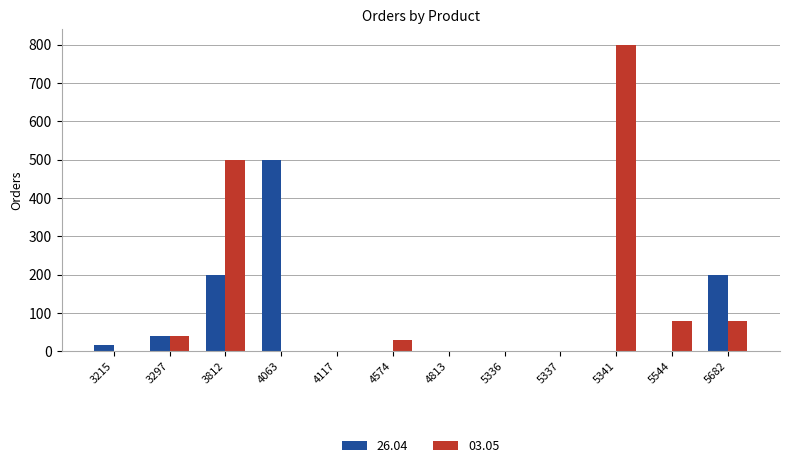

What is the highest value of the 03.05 series?

800